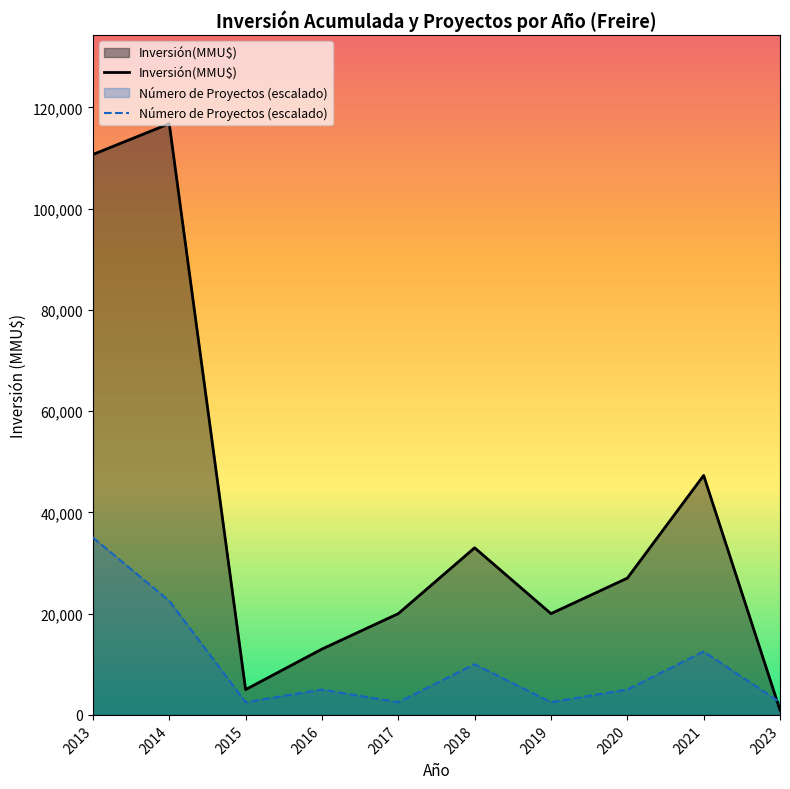

Rank the series at 2016 from highest to lowest value.

Inversión(MMU$), Número de Proyectos (escalado)